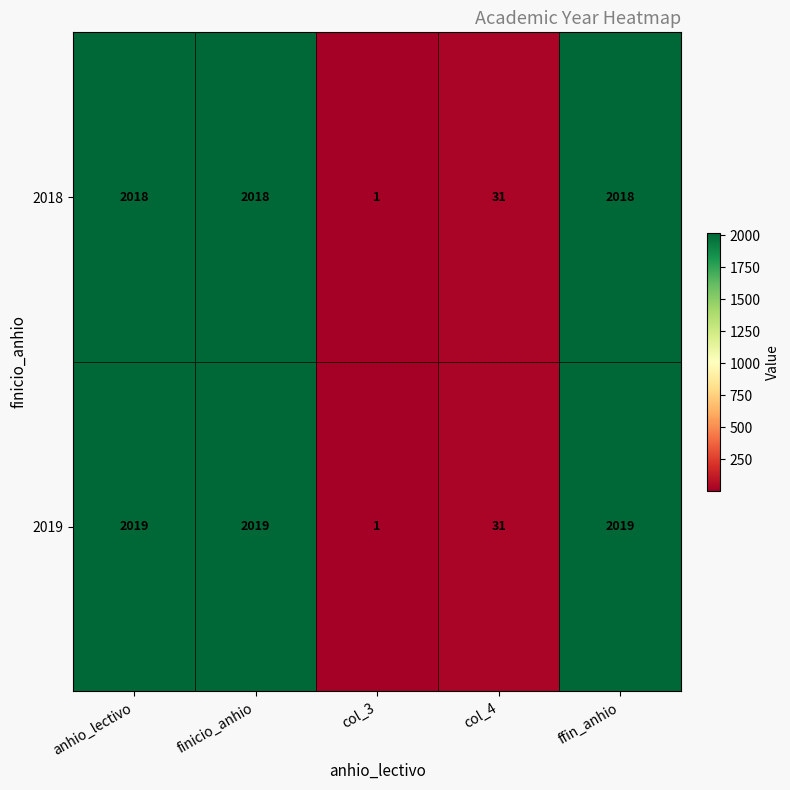

Which series has the largest total across all categories?

2019